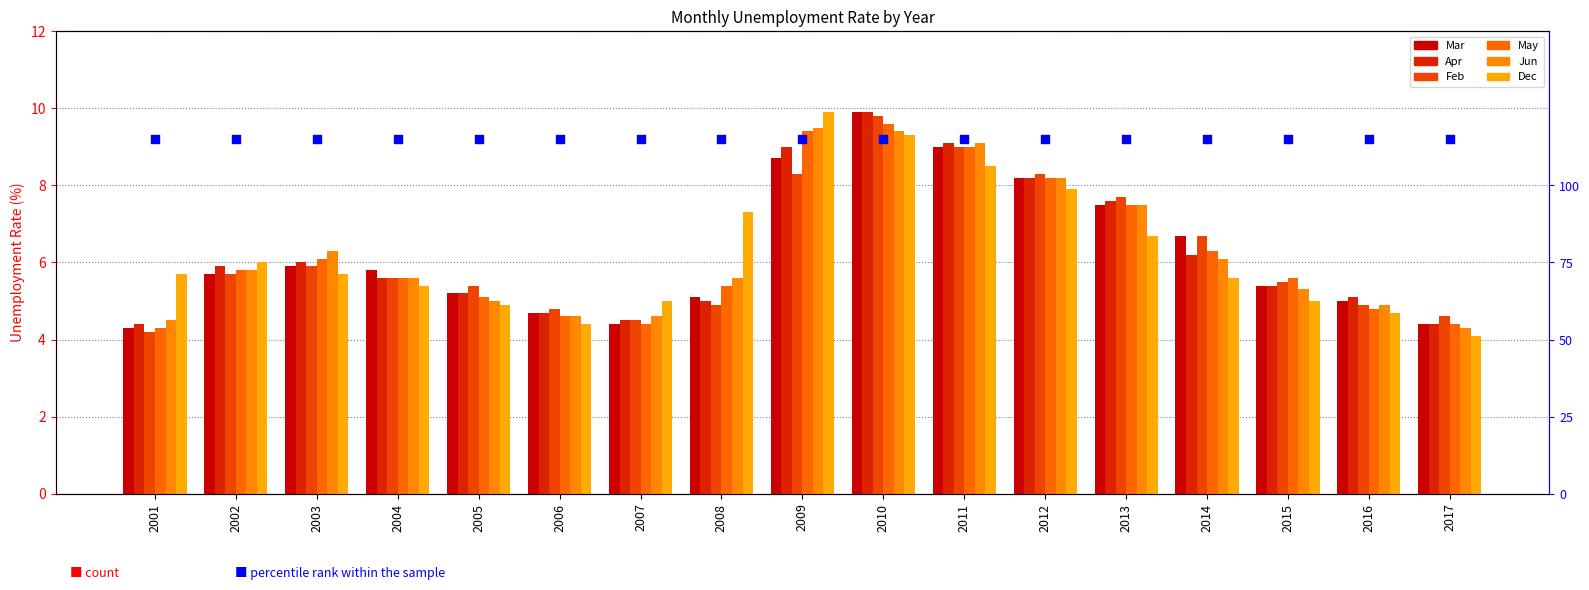

What is the total value across all series at 2004?

33.6